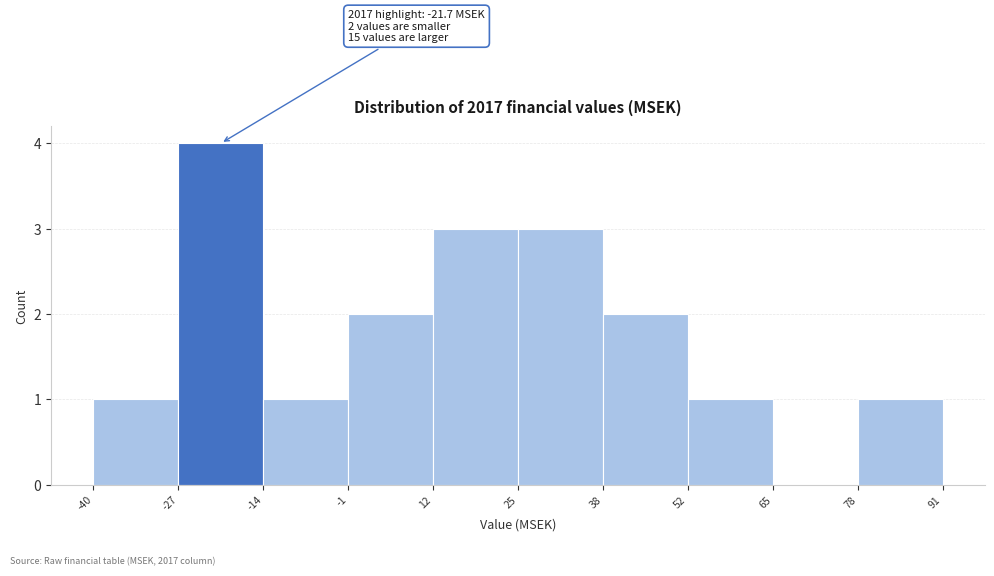

Which range on the x-axis has the tallest bar?

-27 to -14